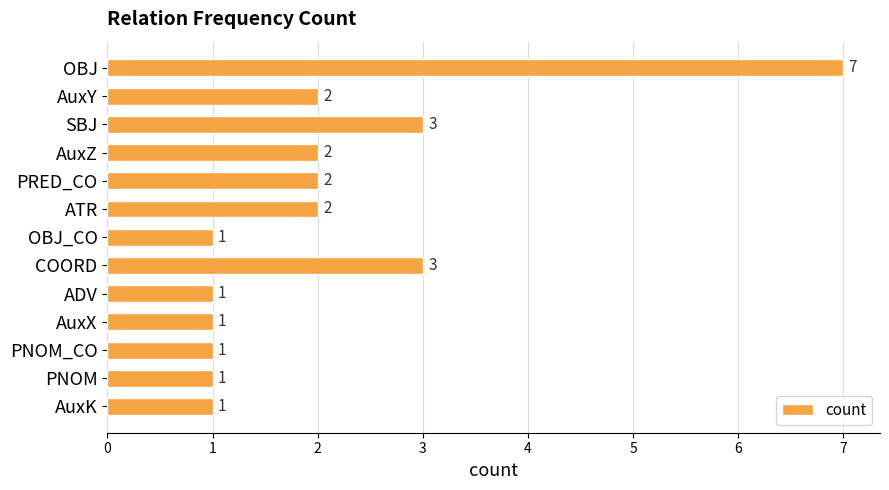

What is the ratio of the value at PNOM to the value at PNOM_CO?

1.0